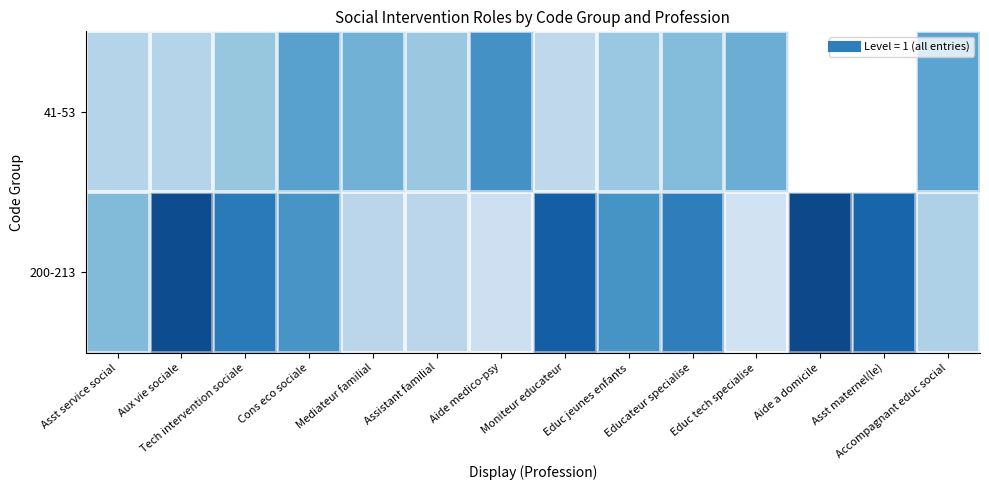

Which has a higher value, Mediateur familial or Asst service social?

Asst service social